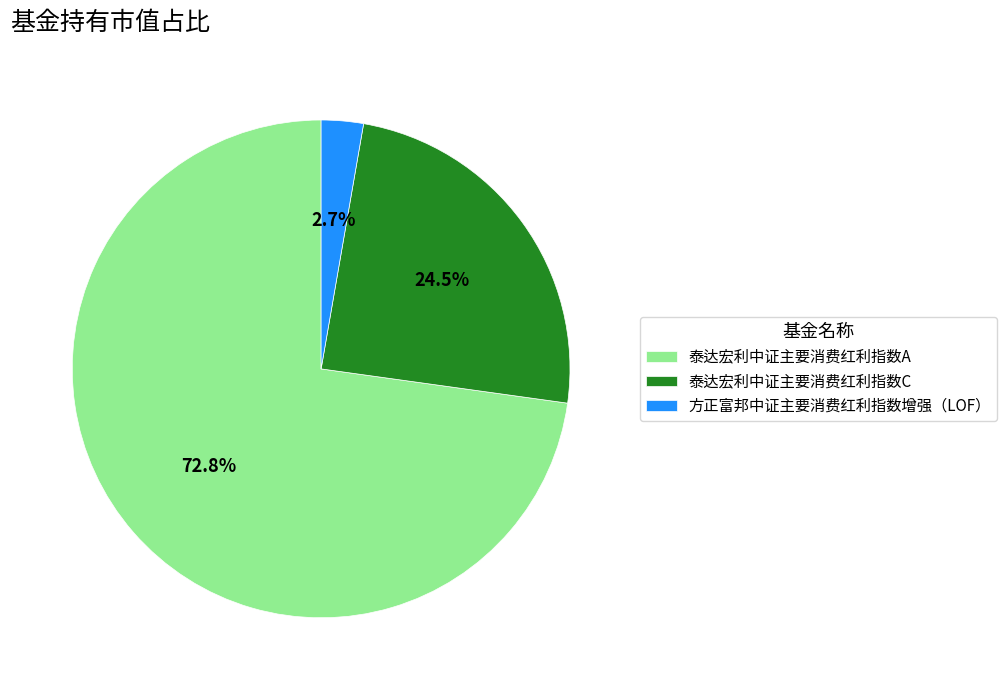

What is the total percentage of 方正富邦中证主要消费红利指数增强（LOF） and 泰达宏利中证主要消费红利指数A?

75.5%